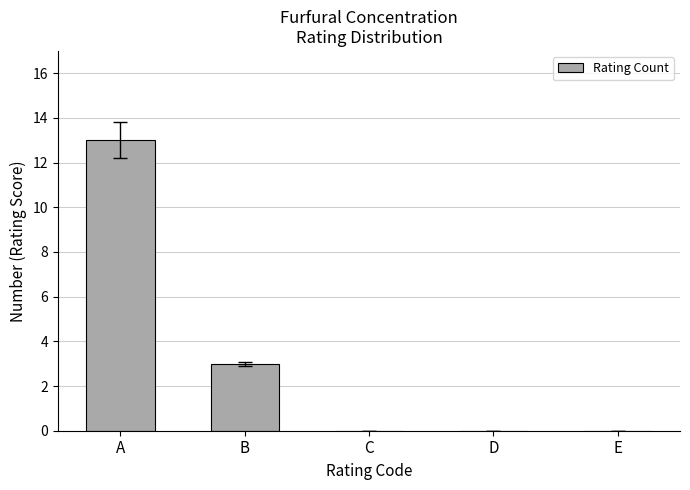

How many distinct data groups are displayed?

1